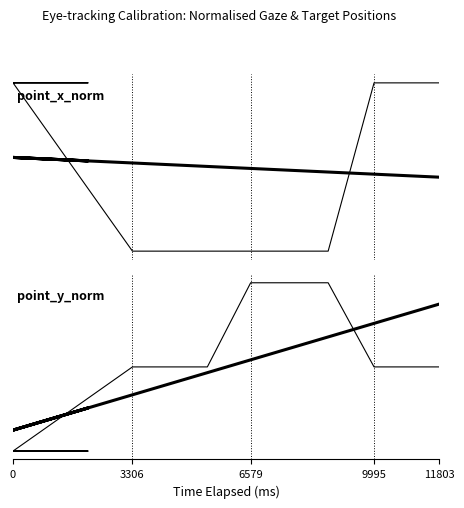

True or false: trend_y has a value of 1.1 at 34.

False